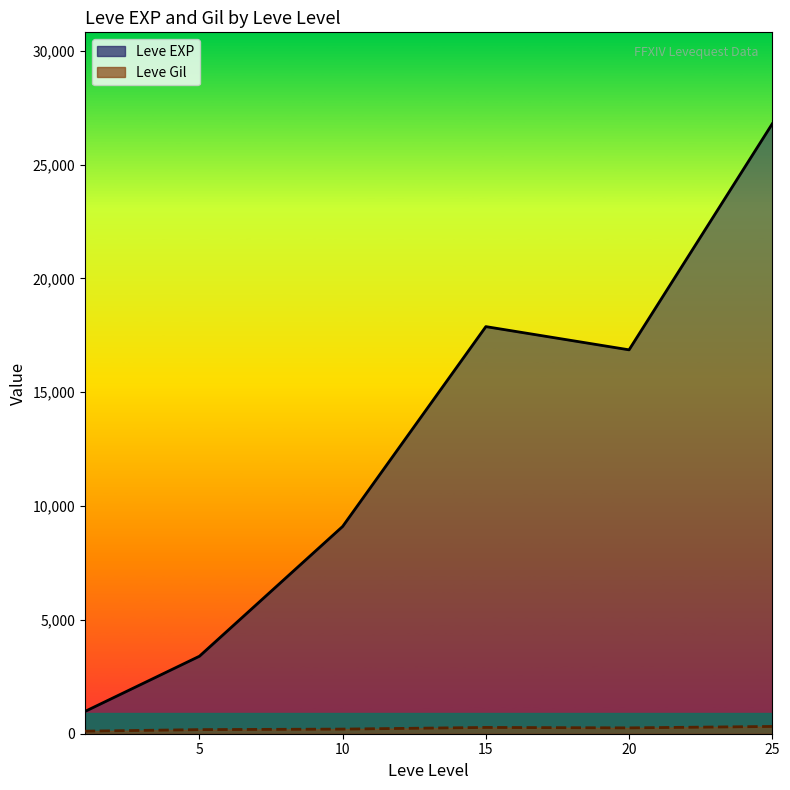

At 1, list the series in order from smallest to largest.

Leve Gil, Leve EXP